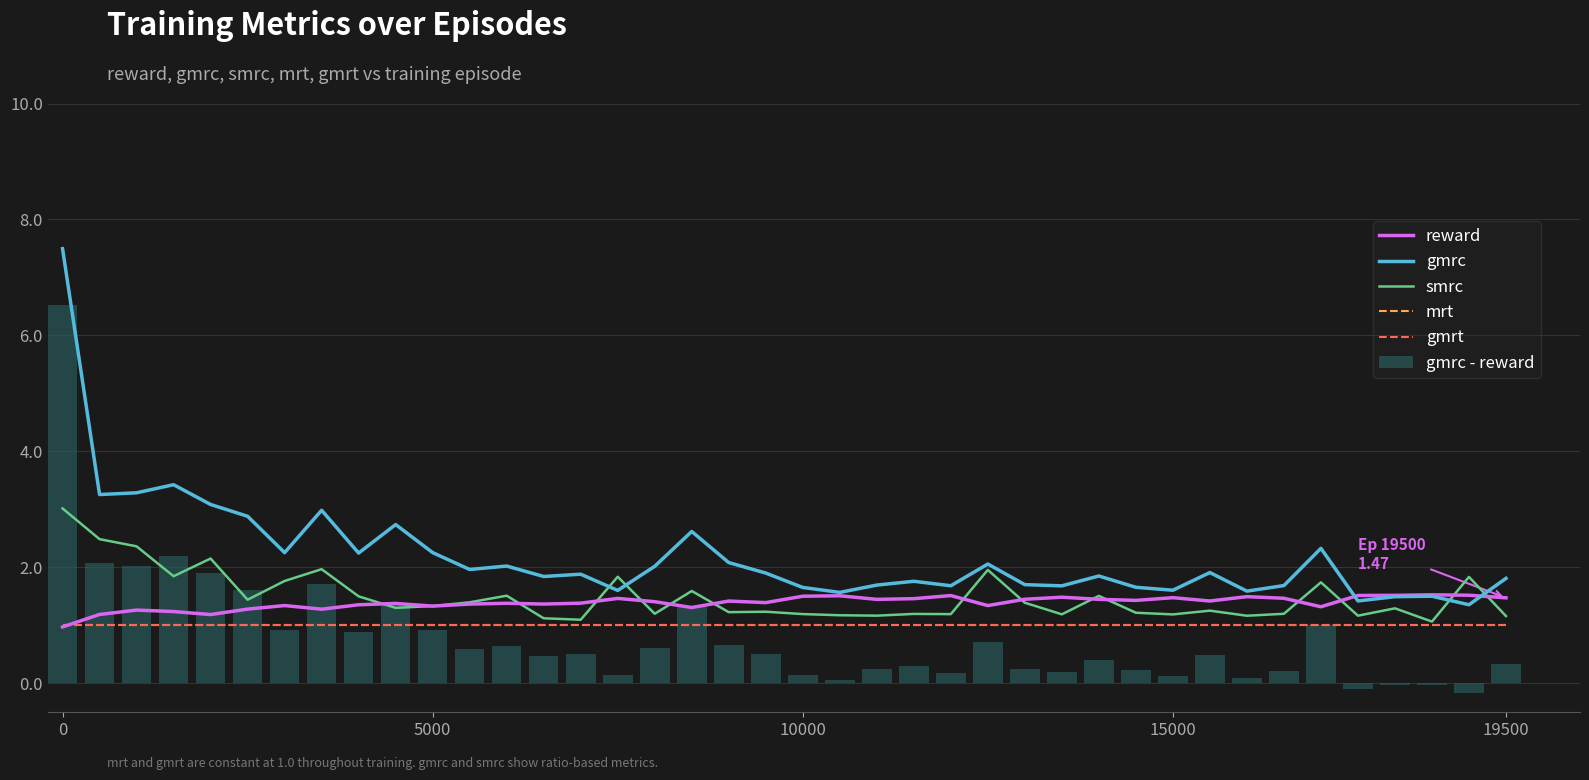

What is the minimum value for reward?

1.0